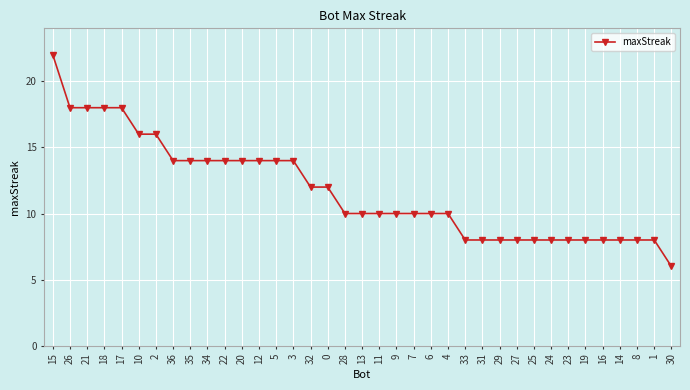

Where does the data first go above 10?

15